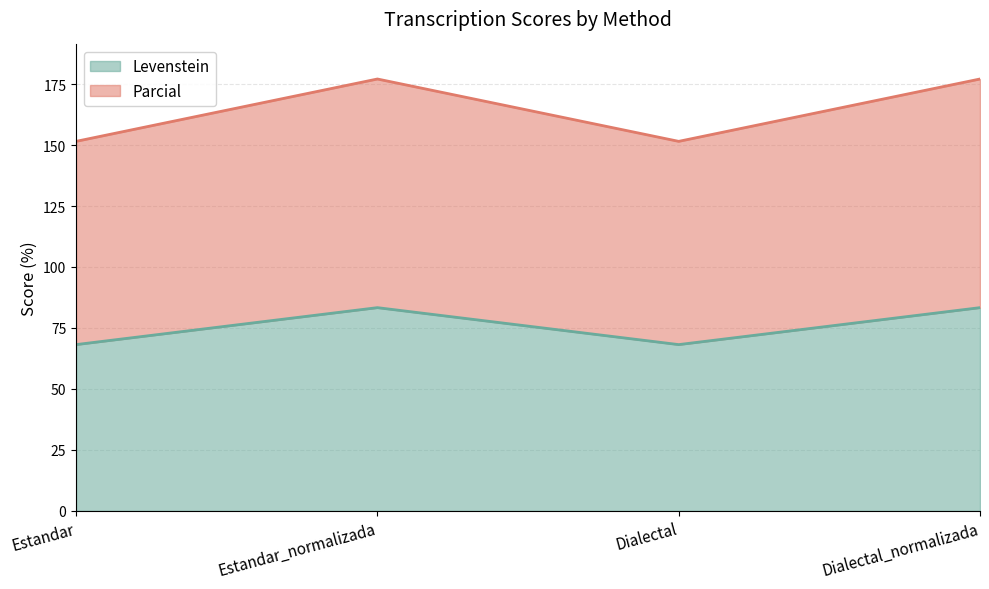

What are all the series names shown in the legend?

Levenstein, Parcial